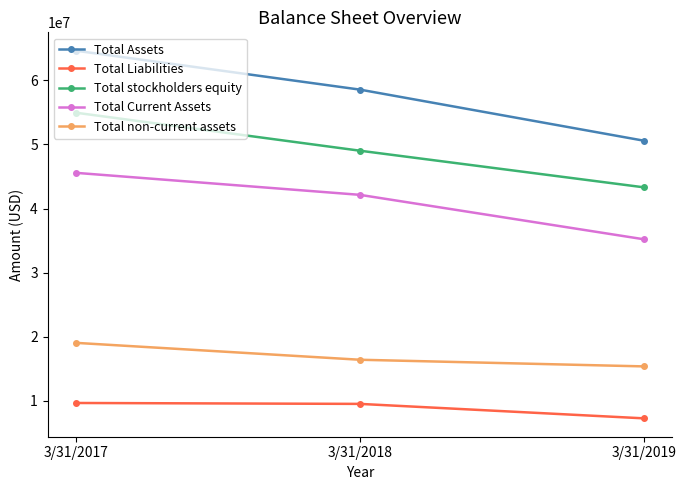

How many values in the Total non-current assets series are below 16417055?

1